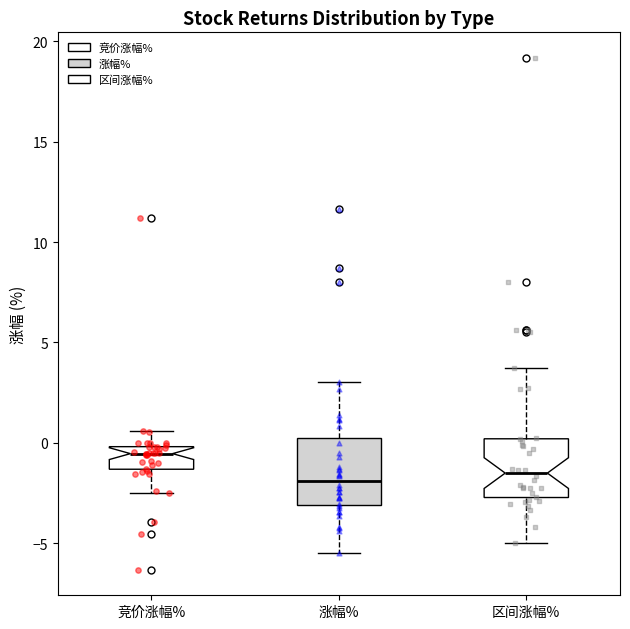

Where does the upper whisker of the box for 区间涨幅% end on the y-axis? The values are not printed on the chart, so give them approximately, as read against the axis.

3.5